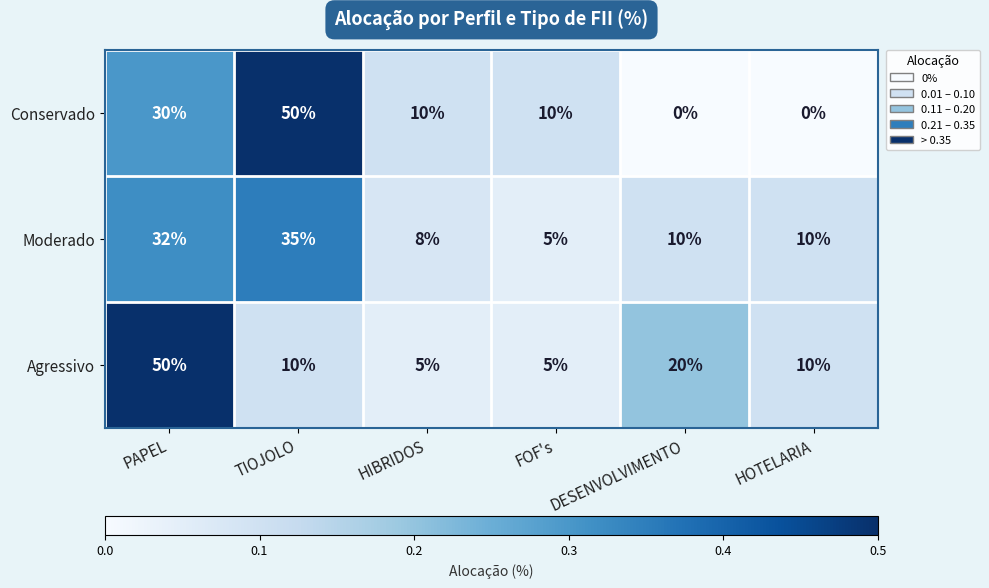

What is the difference between the highest and lowest values at HOTELARIA?

10